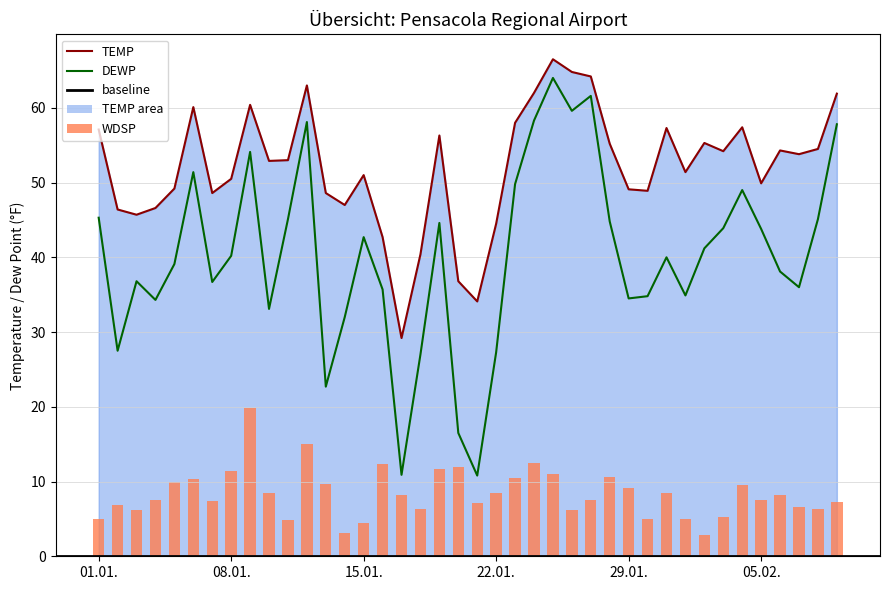

Is it true that WDSP equals 11.0 at 2024-01-25?

True